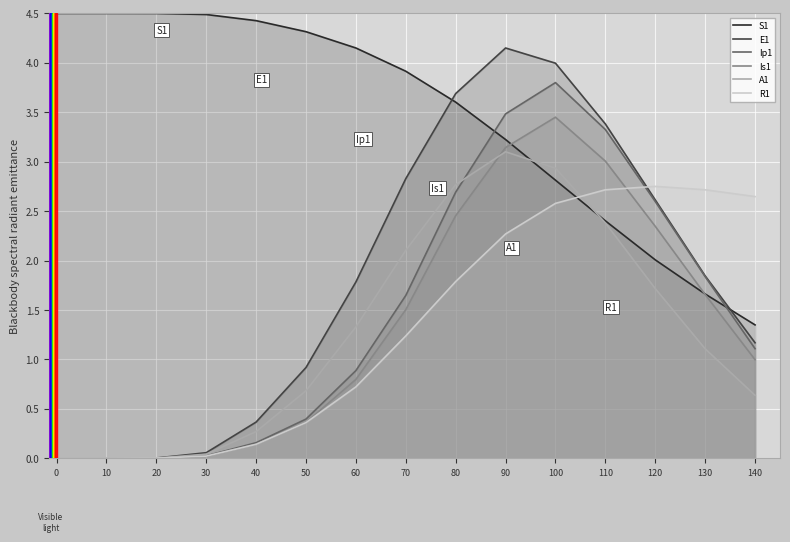

What are all the series names shown in the legend?

S1, E1, Ip1, Is1, A1, R1